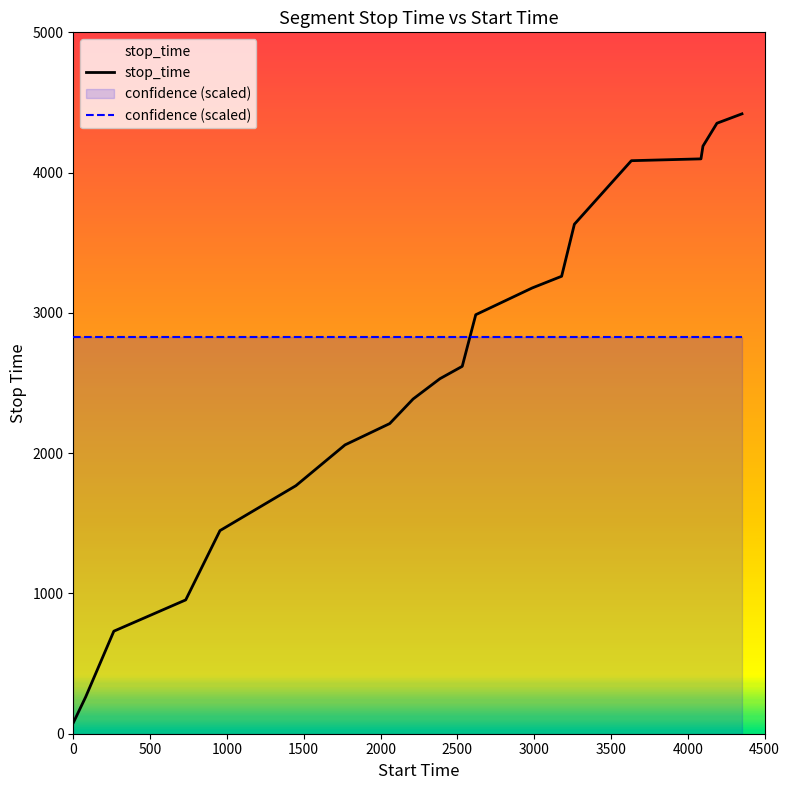

How many lines are shown in the chart?

2